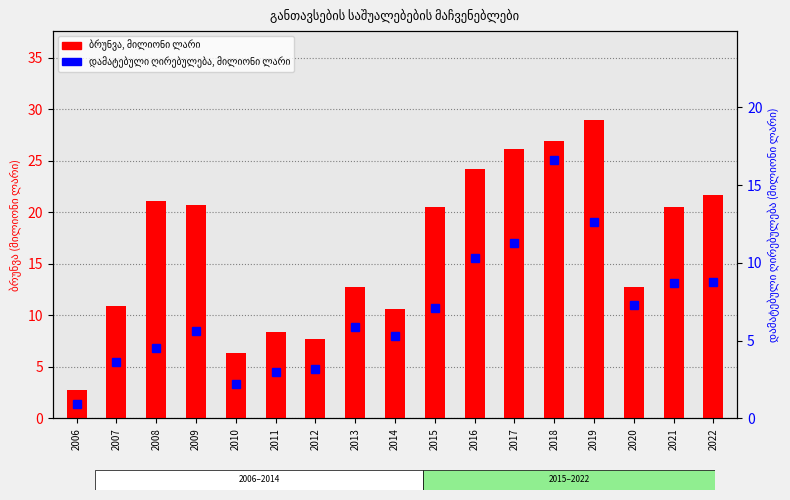

What is the value of the ბრუნვა, მილიონი ლარი bar at the 16th from the left?

20.5